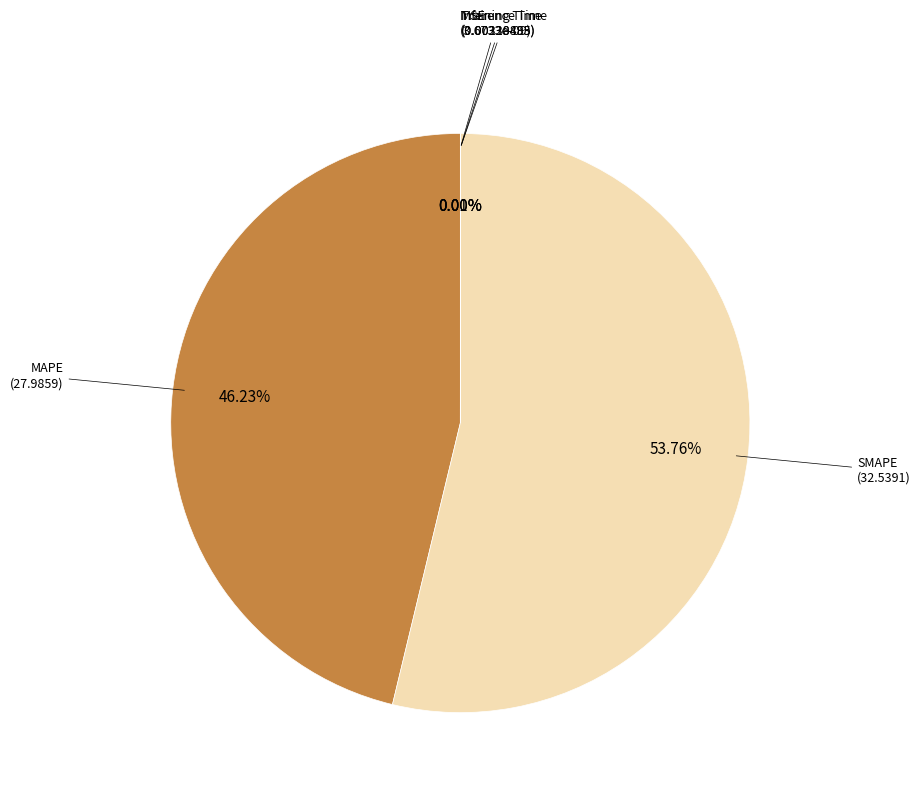

Rank the categories by value from highest to lowest.

SMAPE, MAPE, Training Time, Inference Time, MSE